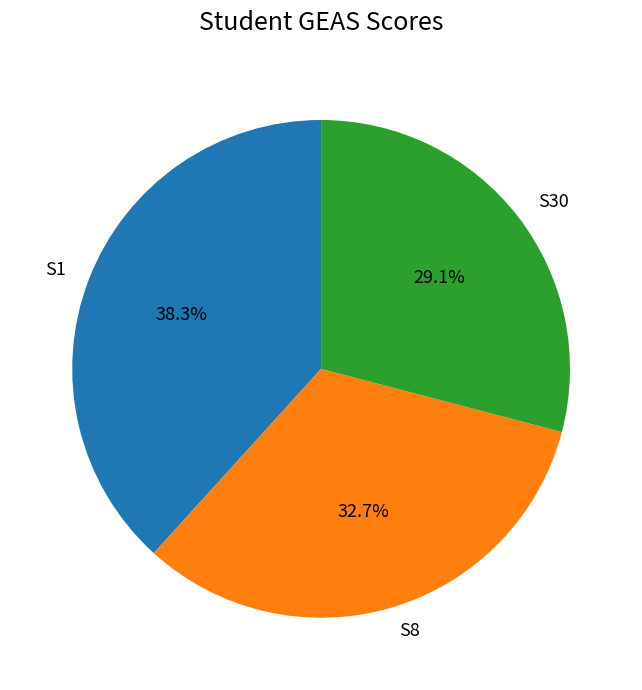

How many segments does this pie chart have?

3